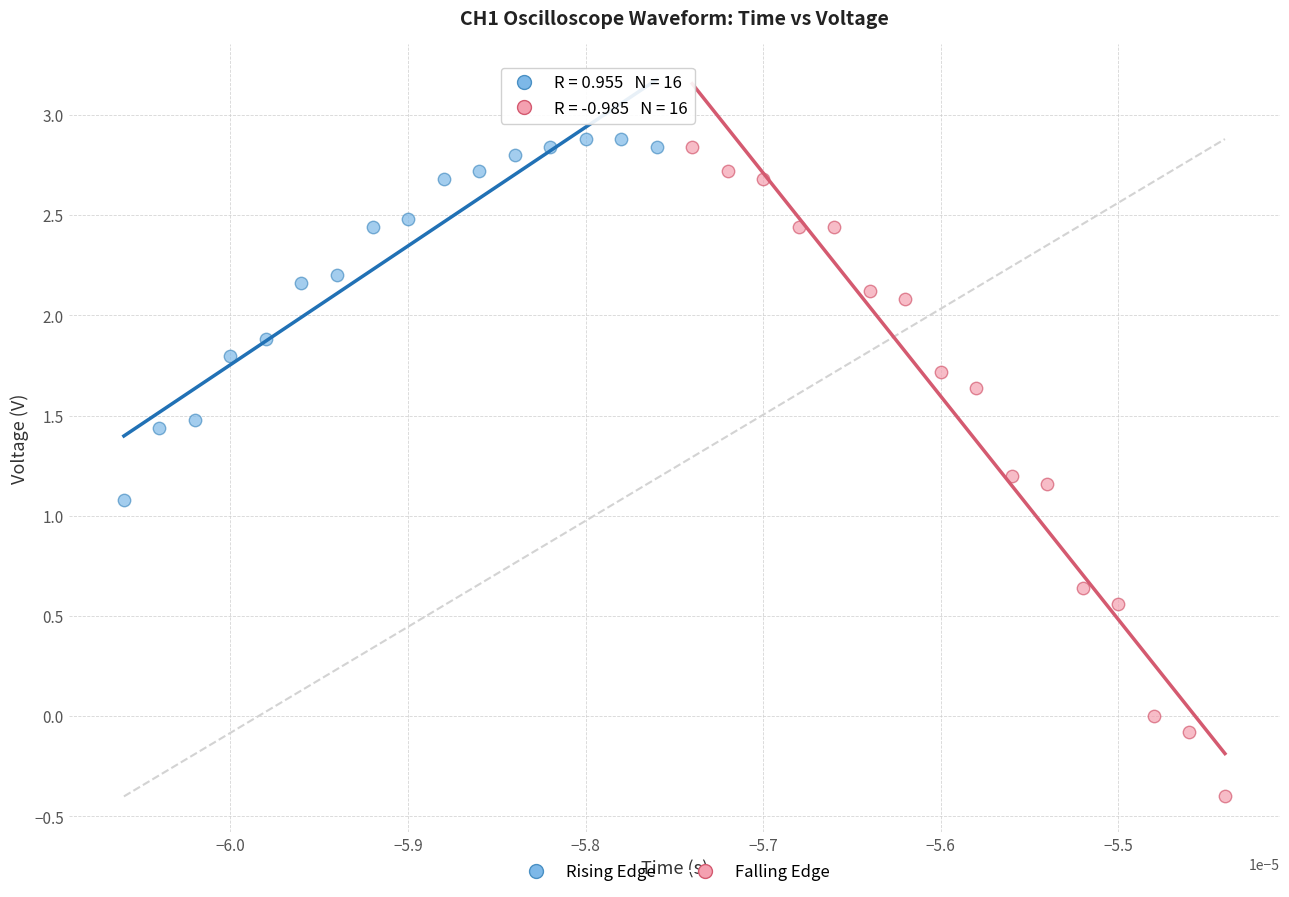

Which series contains the lowest Y value?

Falling Edge